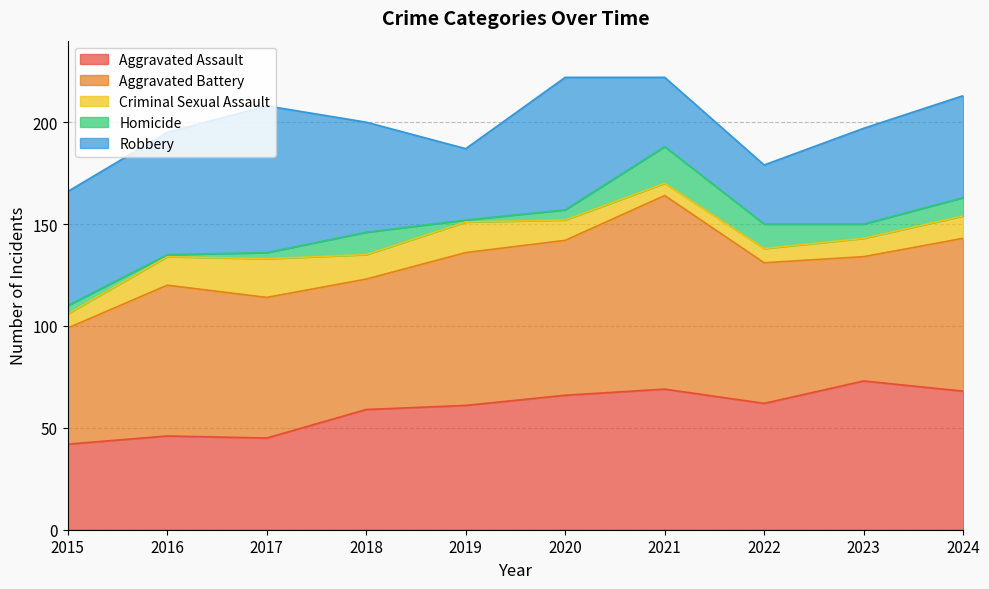

Reading right to left, transcribe all the data shown in this chart.

Aggravated Assault: 2024=68	2023=73	2022=62	2021=69	2020=66	2019=61	2018=59	2017=45	2016=46	2015=42
Aggravated Battery: 2024=75	2023=61	2022=69	2021=95	2020=76	2019=75	2018=64	2017=69	2016=74	2015=57
Criminal Sexual Assault: 2024=11	2023=9	2022=7	2021=6	2020=10	2019=15	2018=12	2017=19	2016=14	2015=7
Homicide: 2024=9	2023=7	2022=12	2021=18	2020=5	2019=1	2018=11	2017=3	2016=1	2015=4
Robbery: 2024=50	2023=47	2022=29	2021=34	2020=65	2019=35	2018=54	2017=72	2016=60	2015=56